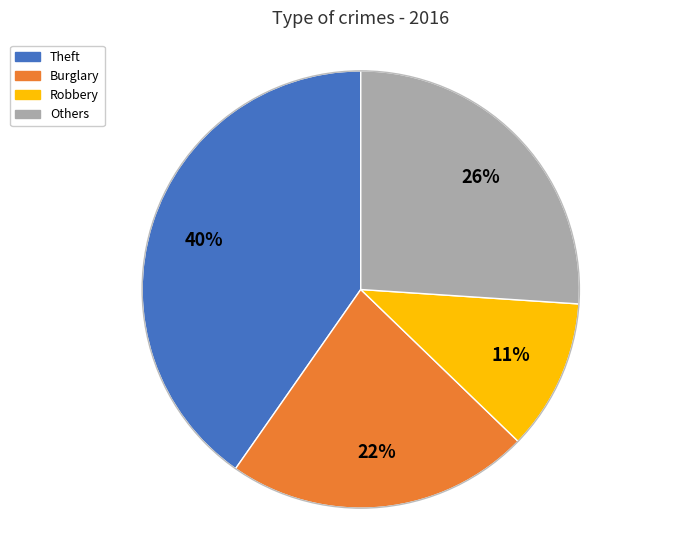

To the nearest percent, what is the average slice percentage?

25%